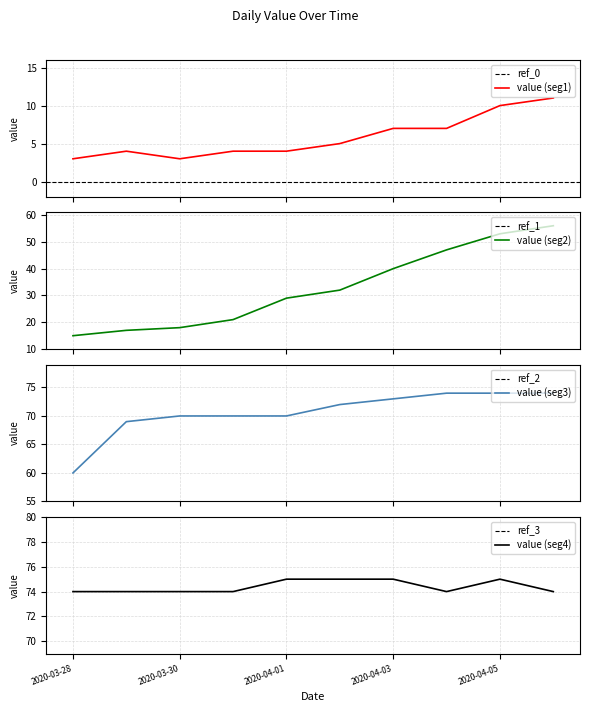

What is the minimum value shown in the chart?

3